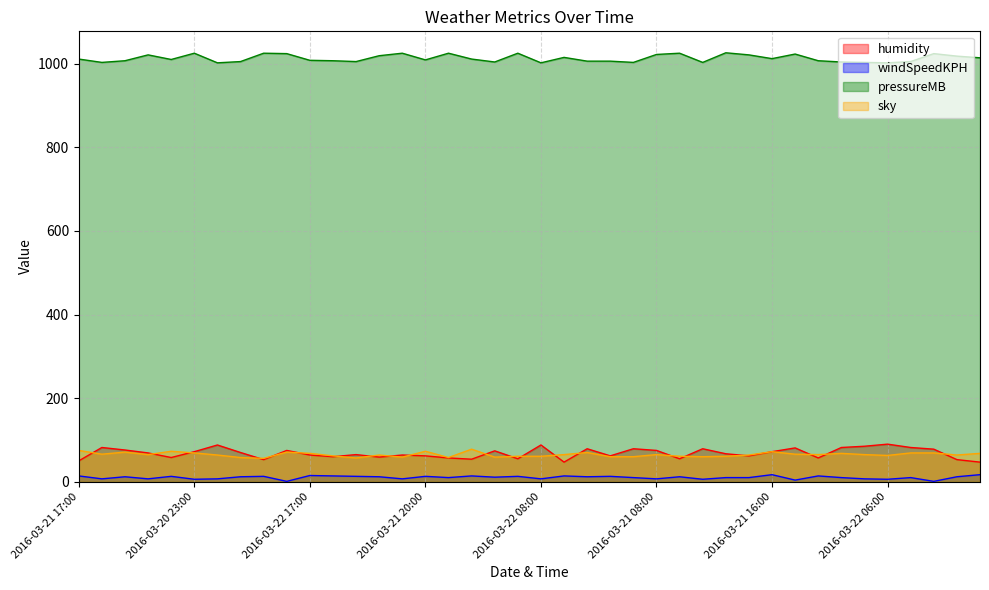

Which category has the lowest value in the humidity series?

2016-03-21 14:00